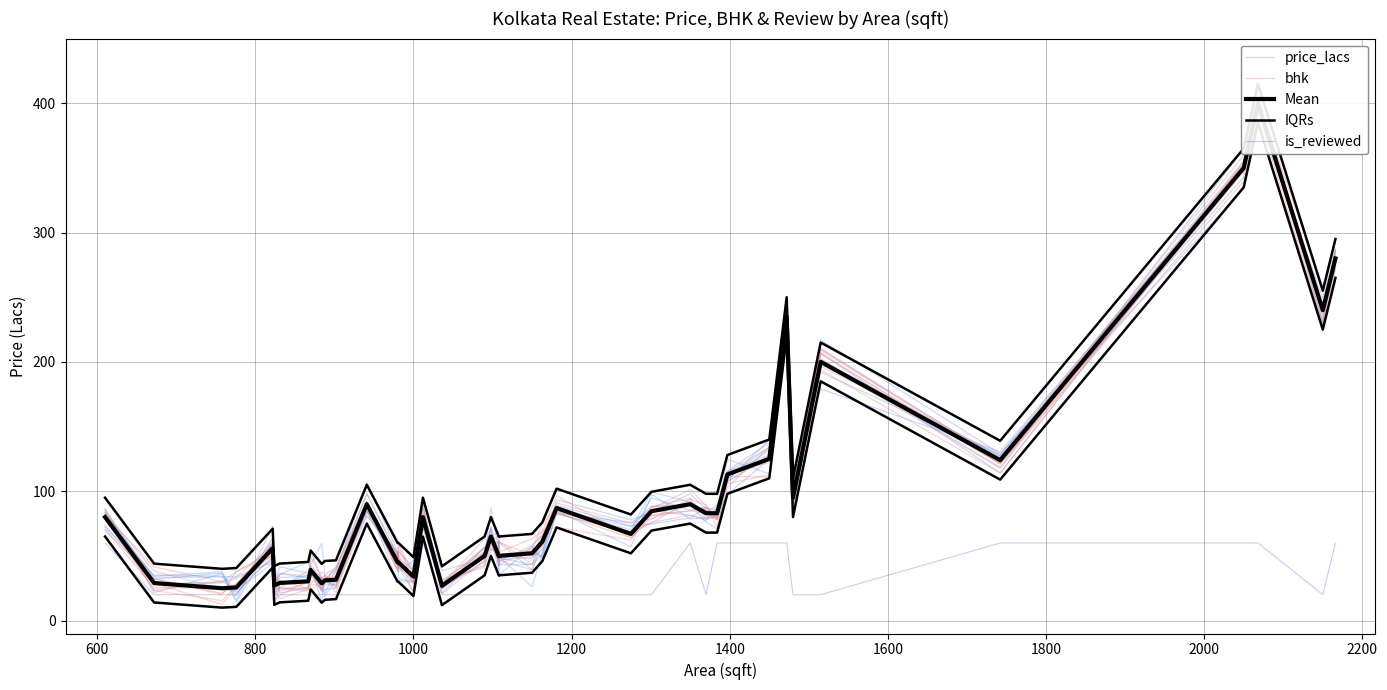

At which category does bhk reach its first local peak?

1200